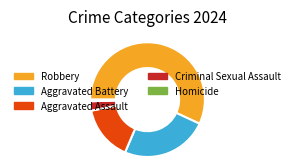

Is it true that Robbery is 57% of the pie?

True